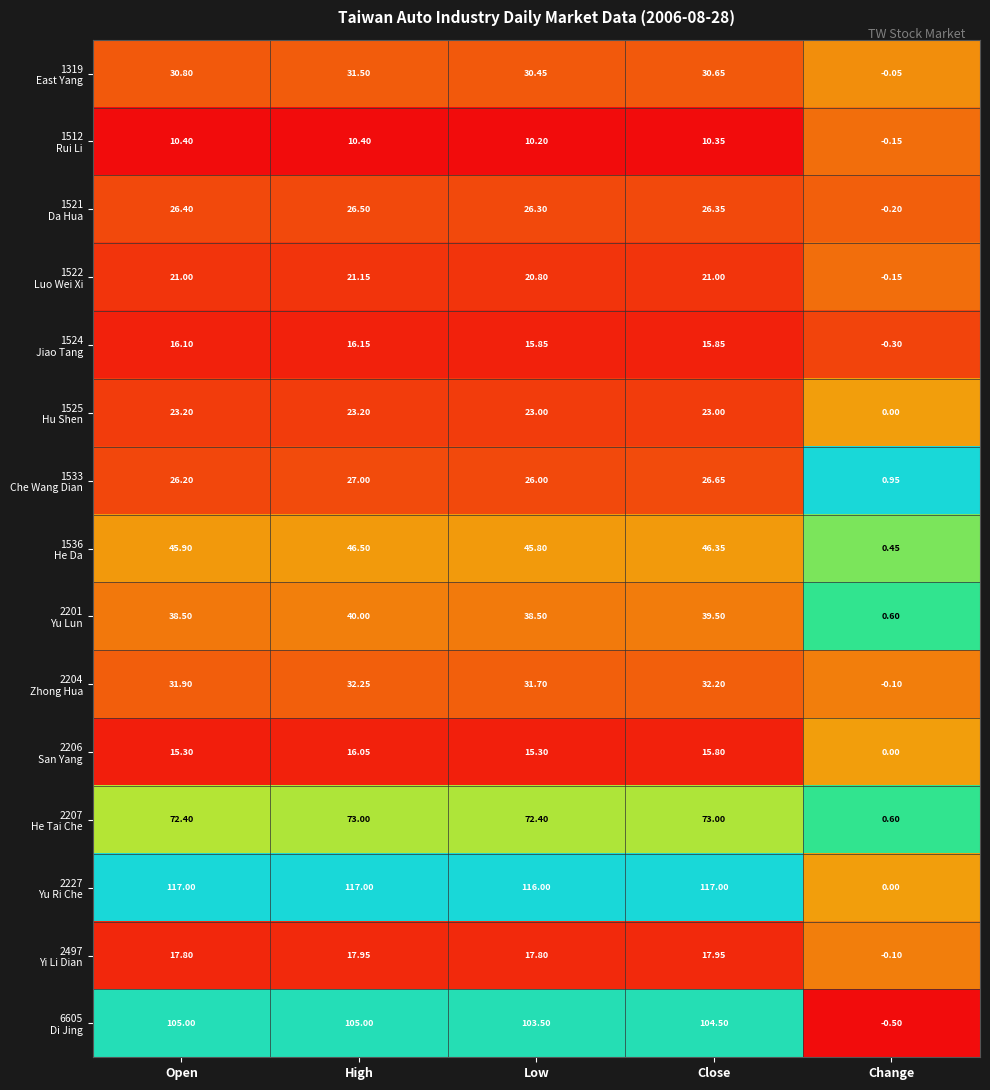

What is the greatest value displayed?

117.0